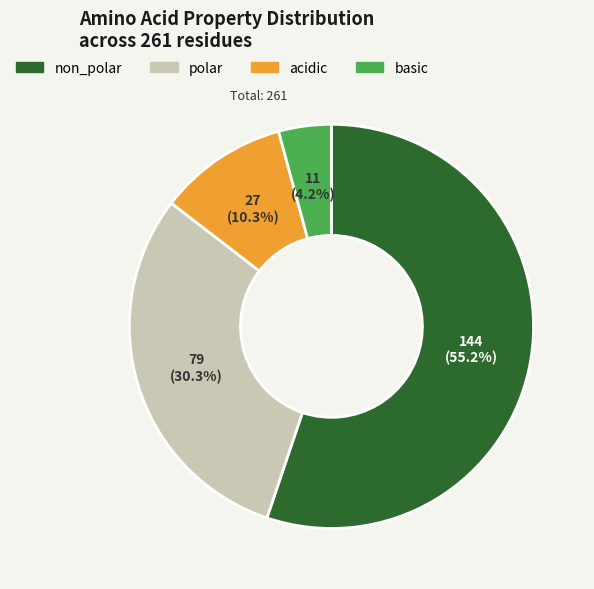

Which category has the smallest portion of the pie?

basic